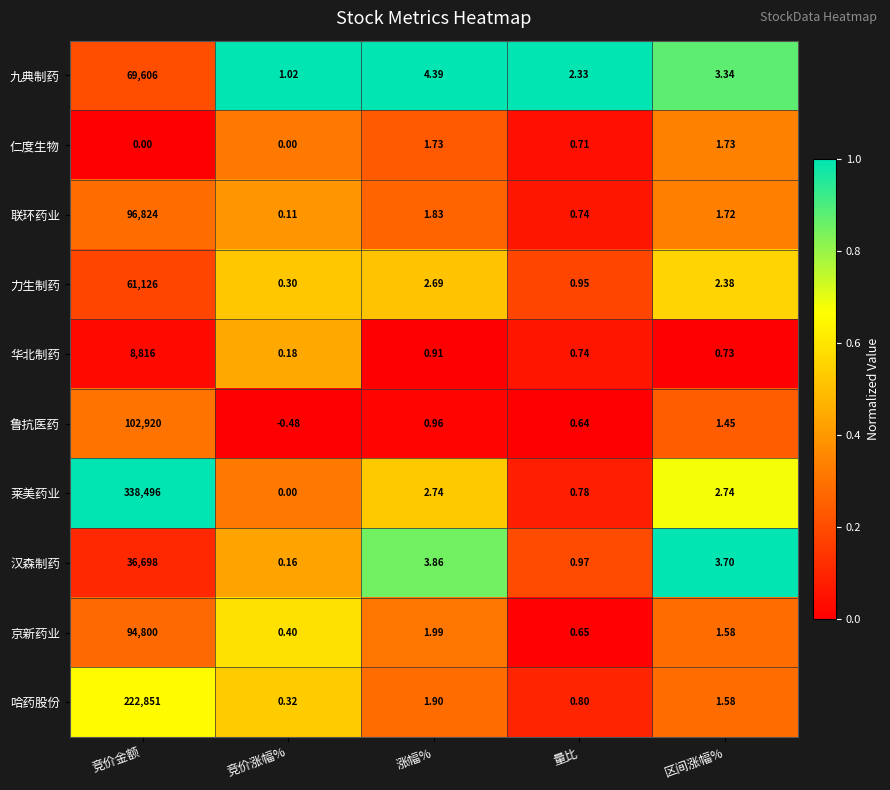

Which series has the largest total across all categories?

莱美药业